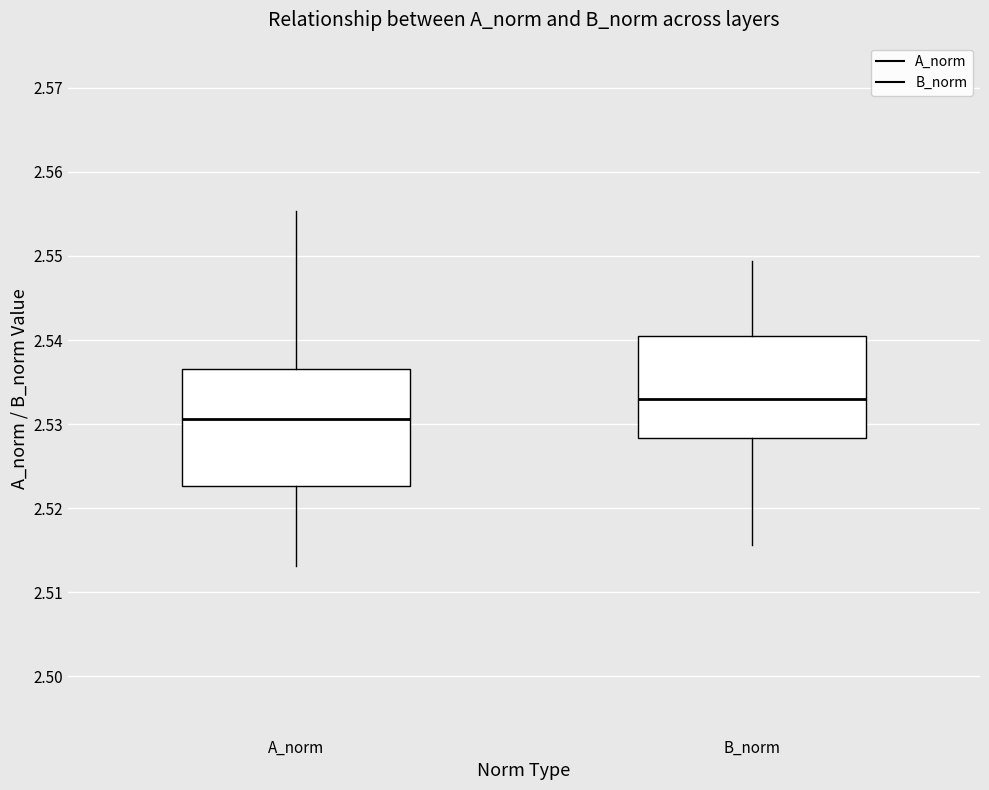

Reading left to right, read every box against the y-axis: the position of its median line, the range the box covers, and the ends of its whiskers. The values are not printed on the chart, so give them approximately, as read against the axis.

A_norm: median 2.531, box 2.523 to 2.537, whiskers 2.513 to 2.555
B_norm: median 2.533, box 2.528 to 2.541, whiskers 2.516 to 2.549